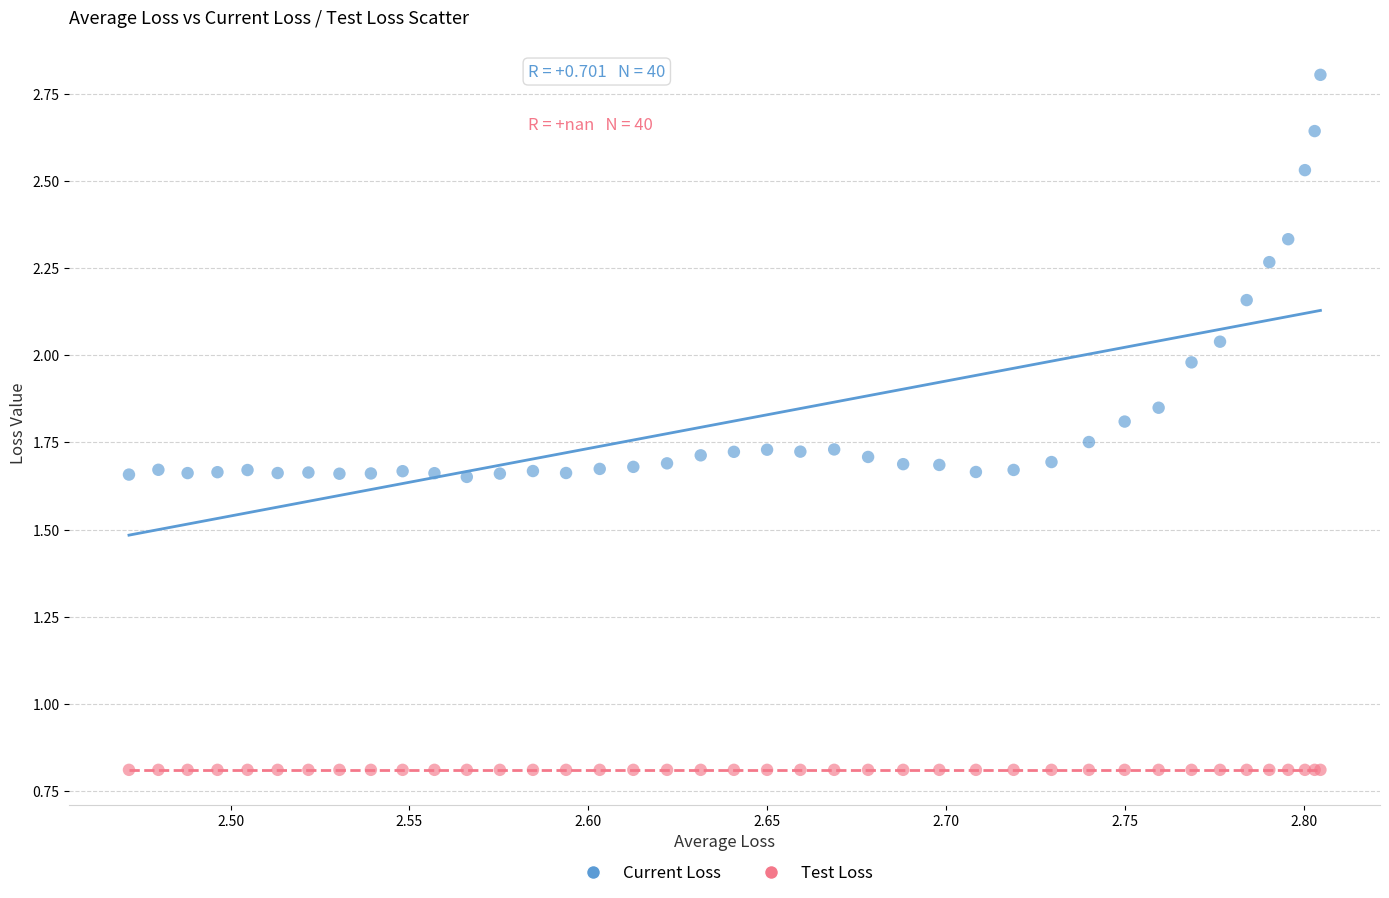

Which series contains the lowest Y value?

Test Loss